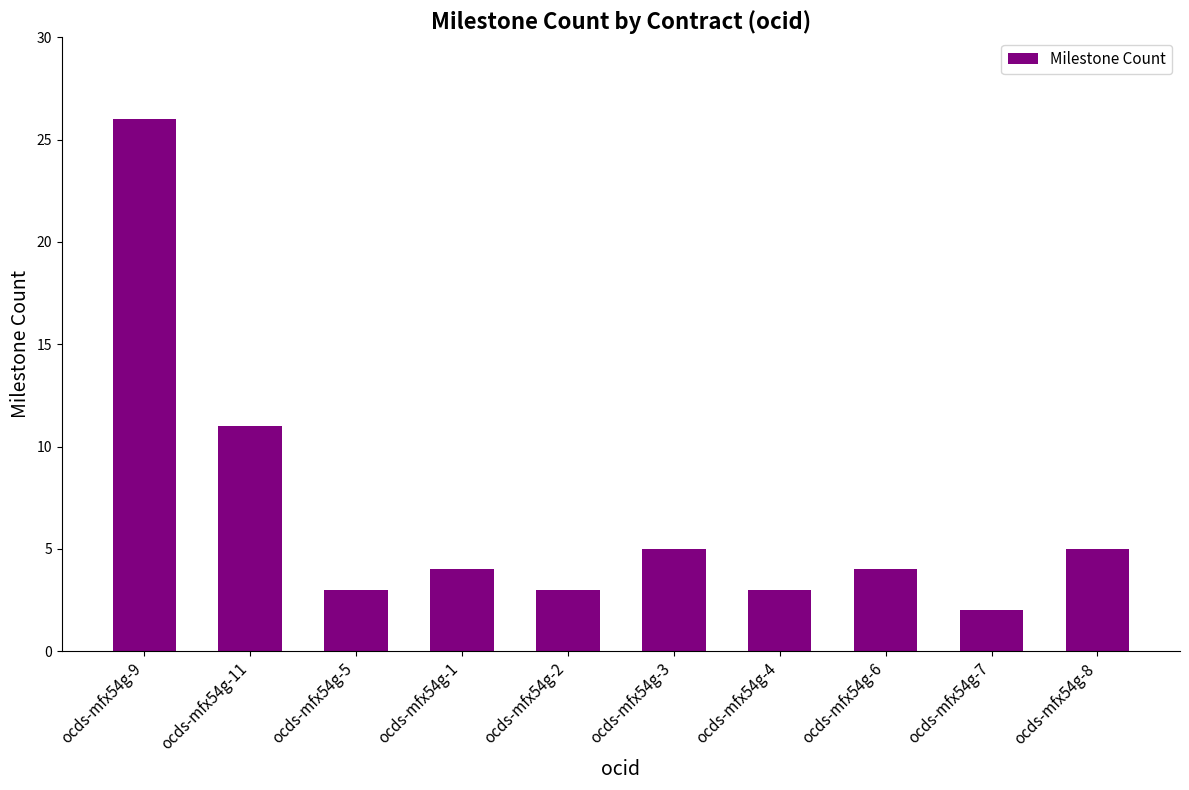

How many bars are there in total?

10